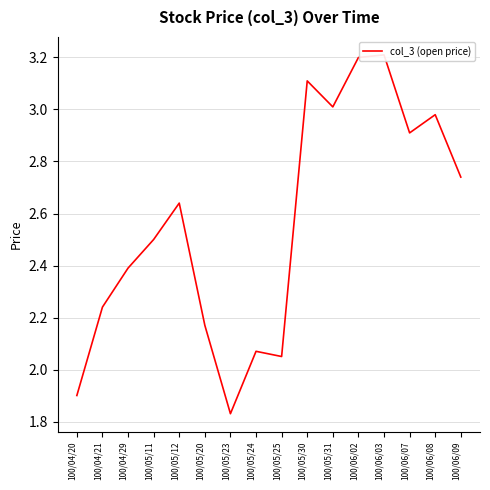

What is the average value?

2.6